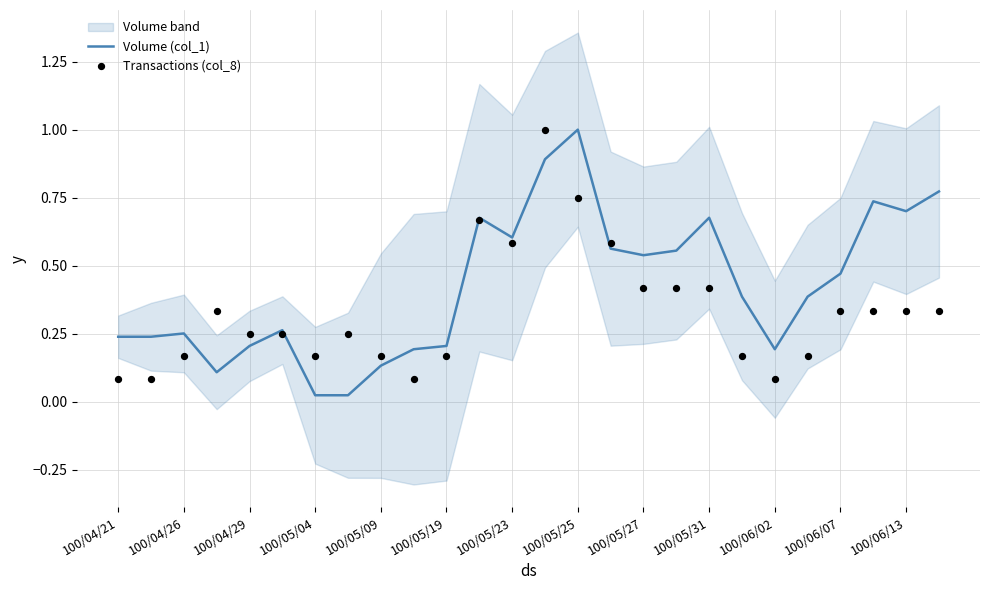

Which series has the largest total across all categories?

Volume (col_1)